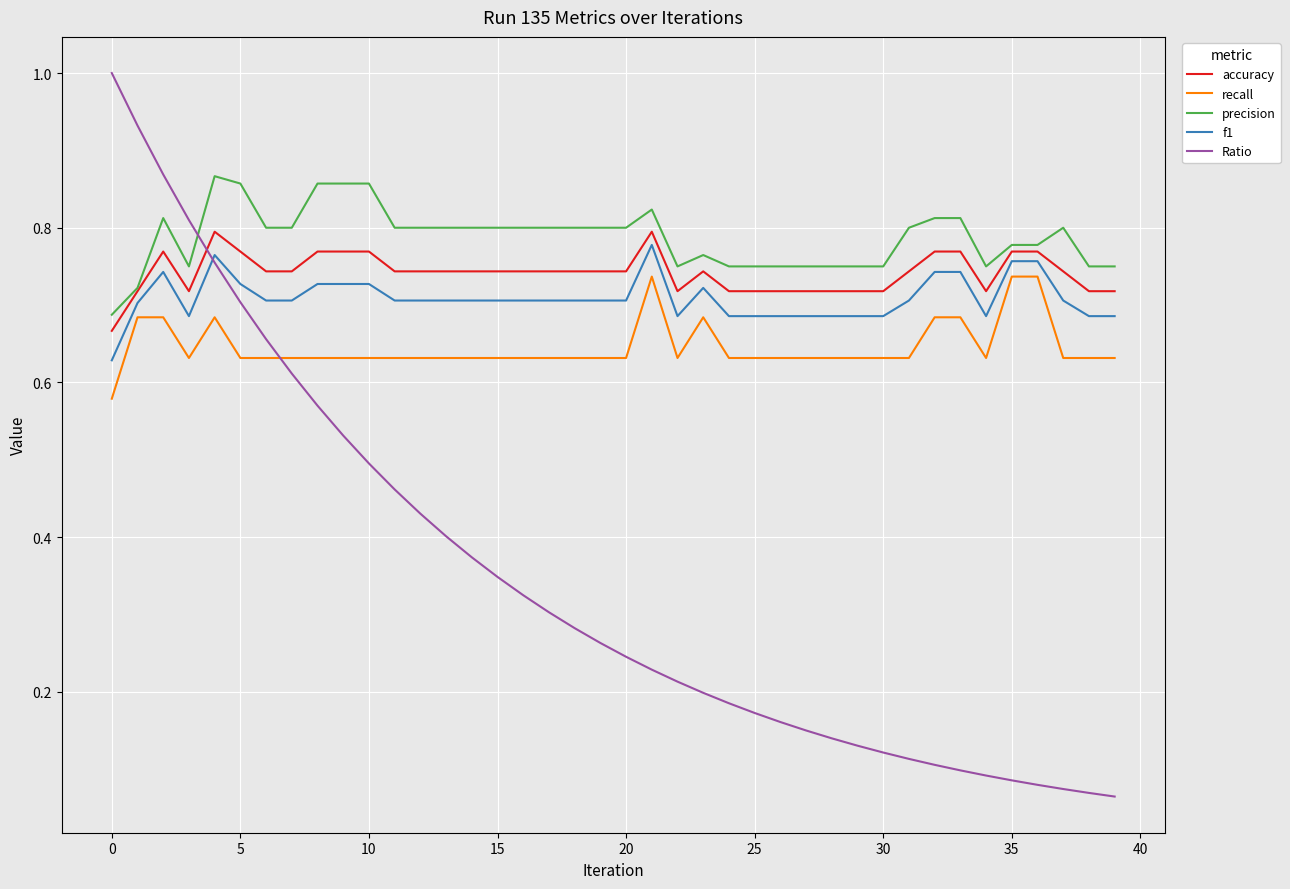

Which series has the largest range (max minus min)?

Ratio